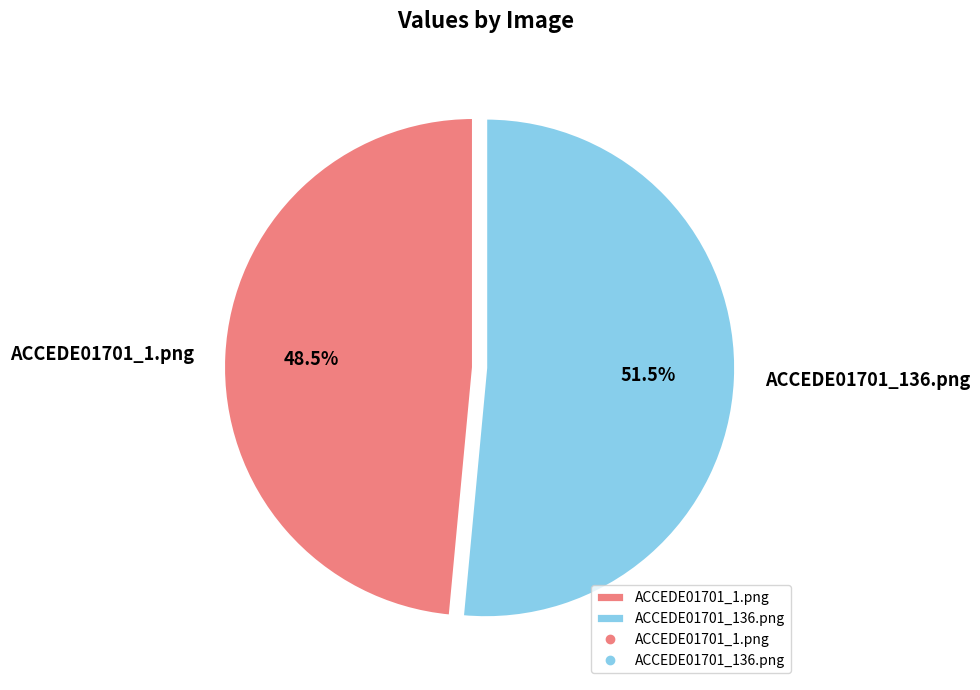

What is the largest slice in the pie chart?

ACCEDE01701_136.png